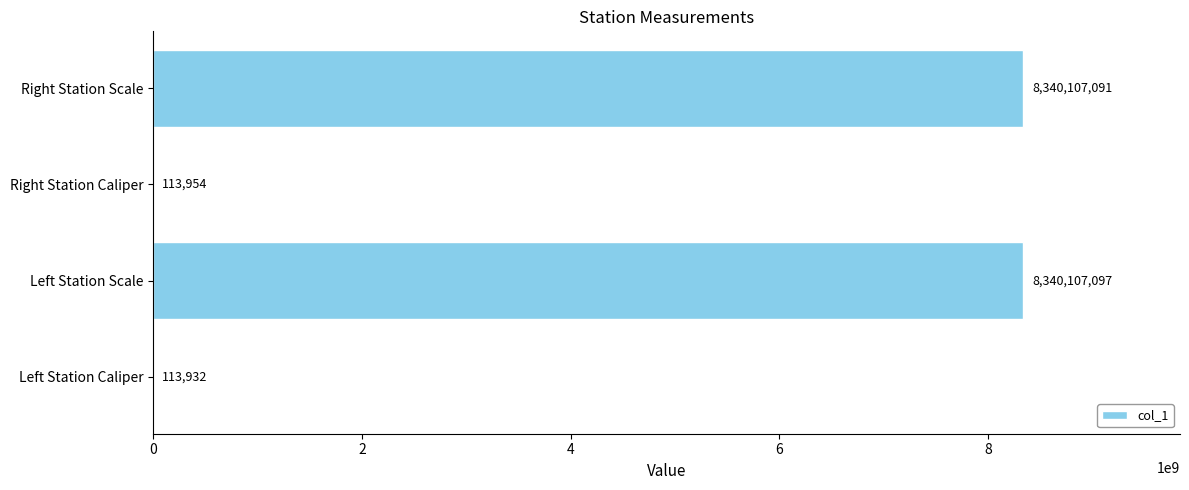

What is the ratio of the value at Left Station Scale to the value at Right Station Scale?

1.0